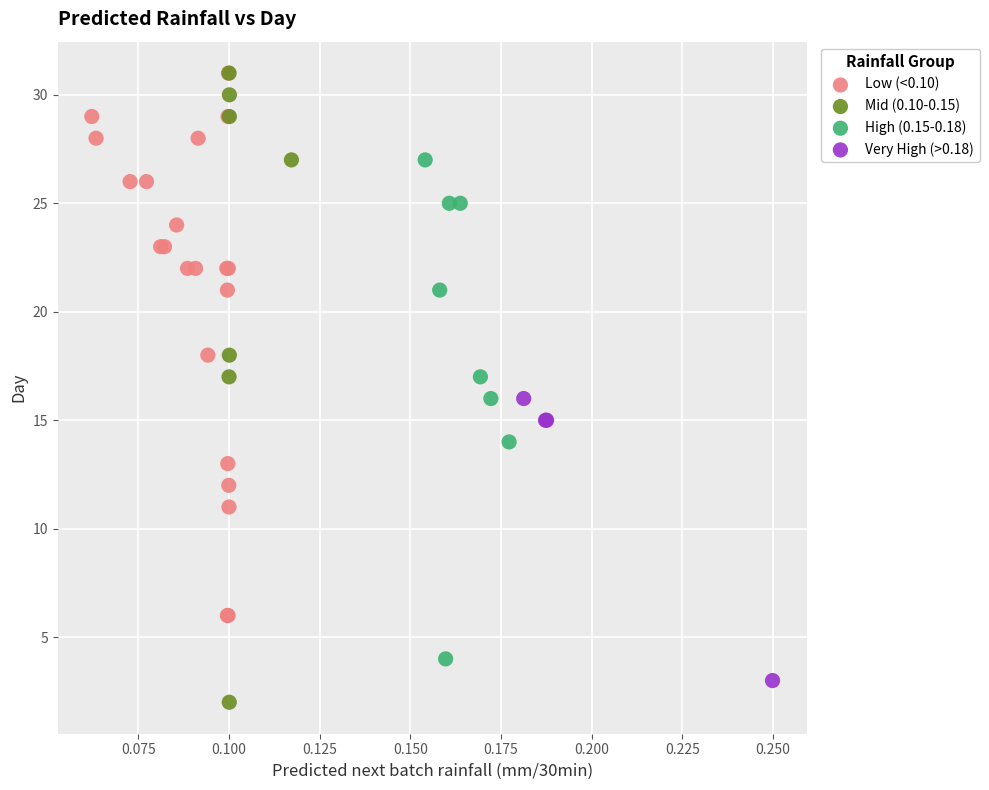

Which series has the largest Y range (max minus min)?

Mid (0.10-0.15)